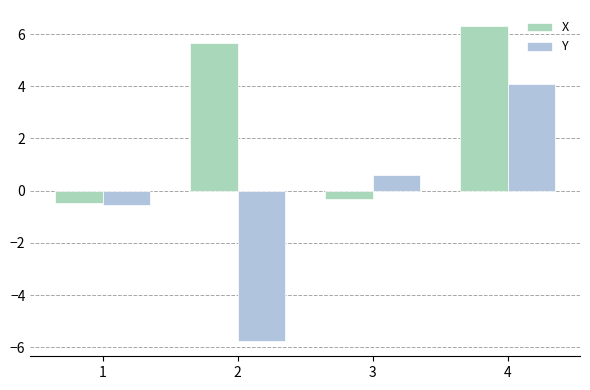

True or false: X has a value of 6.3 at 4.

True